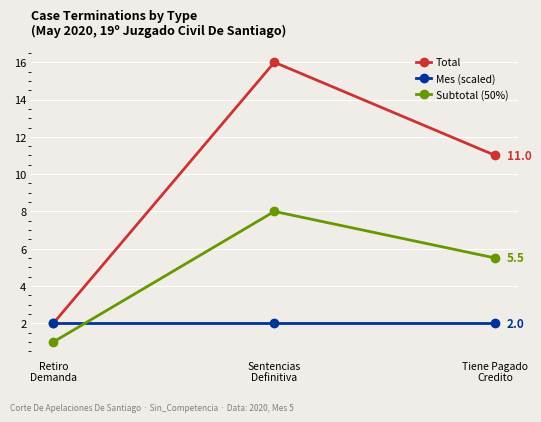

How many data points does each series have?

3